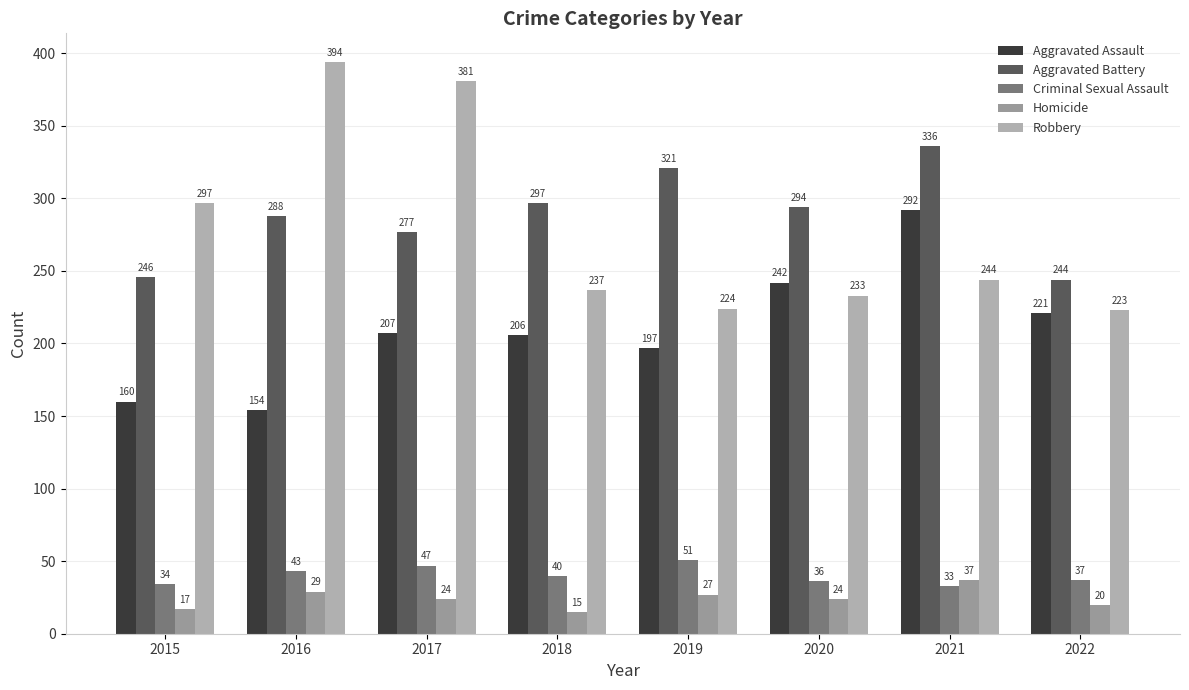

Does the chart contain any negative values?

No